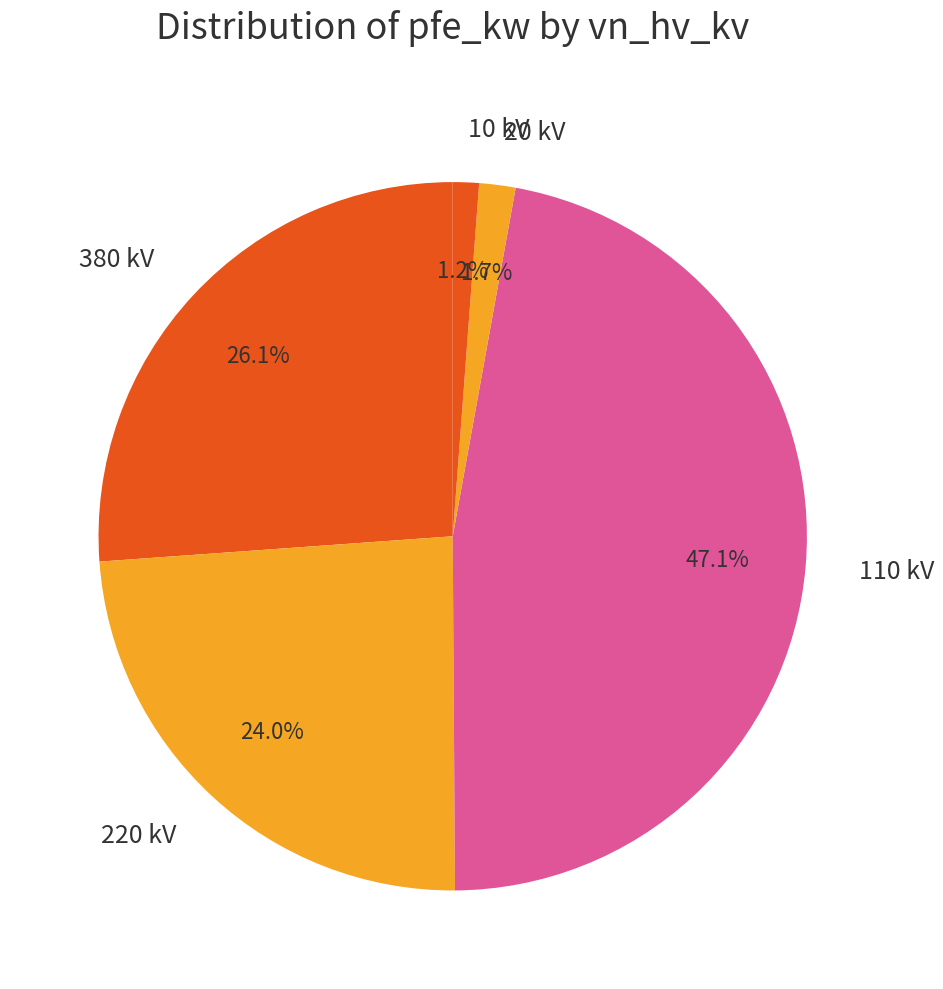

Does any single category account for the majority?

No